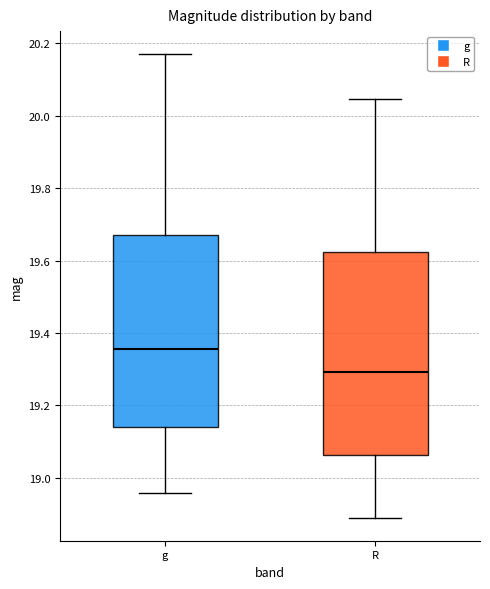

Reading left to right, read every box against the y-axis: the position of its median line, the range the box covers, and the ends of its whiskers. The values are not printed on the chart, so give them approximately, as read against the axis.

g: median 19.36, box 19.14 to 19.66, whiskers 18.96 to 20.16
R: median 19.30, box 19.06 to 19.62, whiskers 18.90 to 20.04